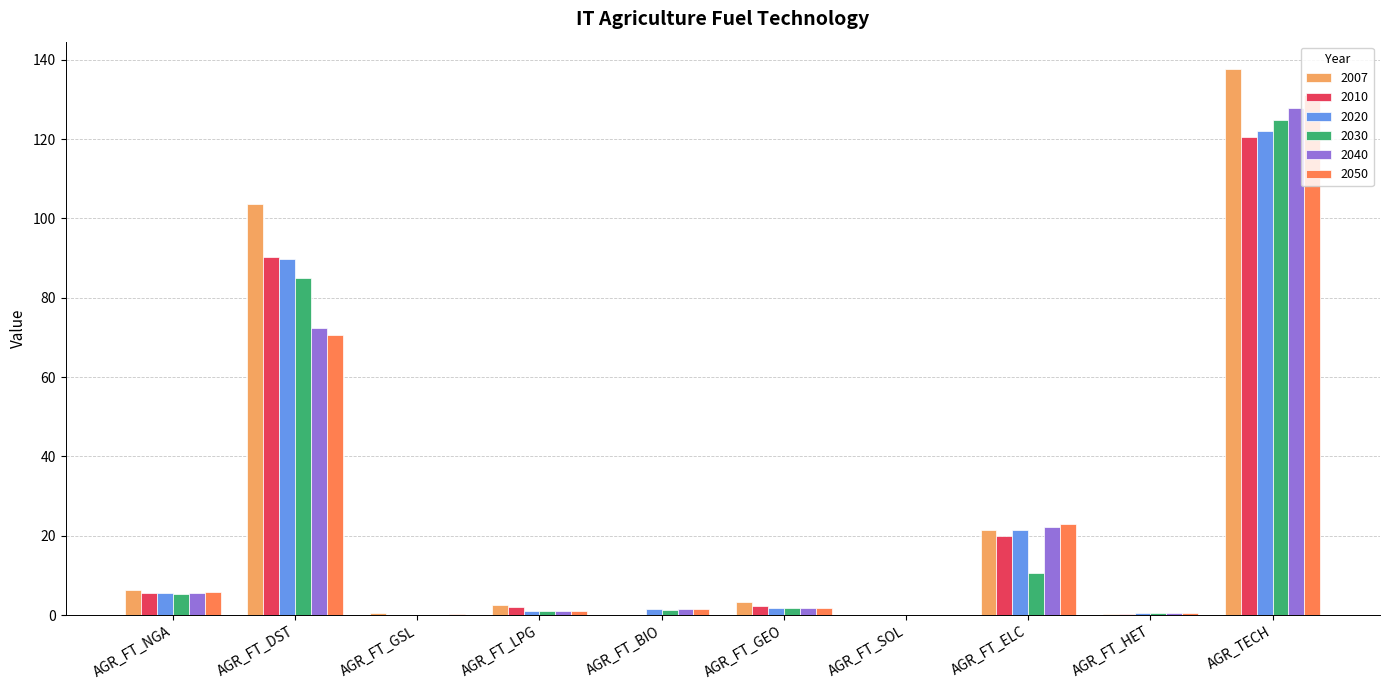

The 2007 series shows 103.6 at AGR_FT_DST. True or false?

True